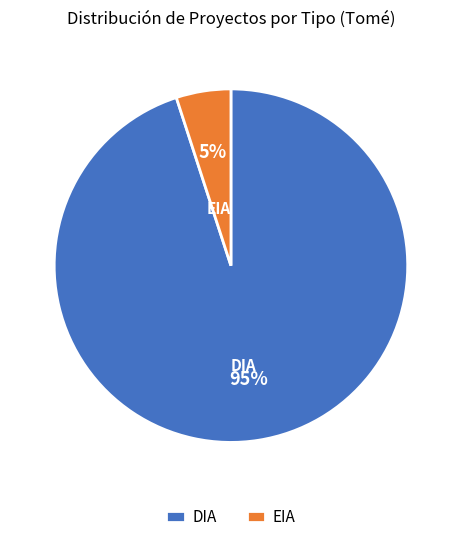

Do EIA and DIA together represent more than half of the pie?

Yes